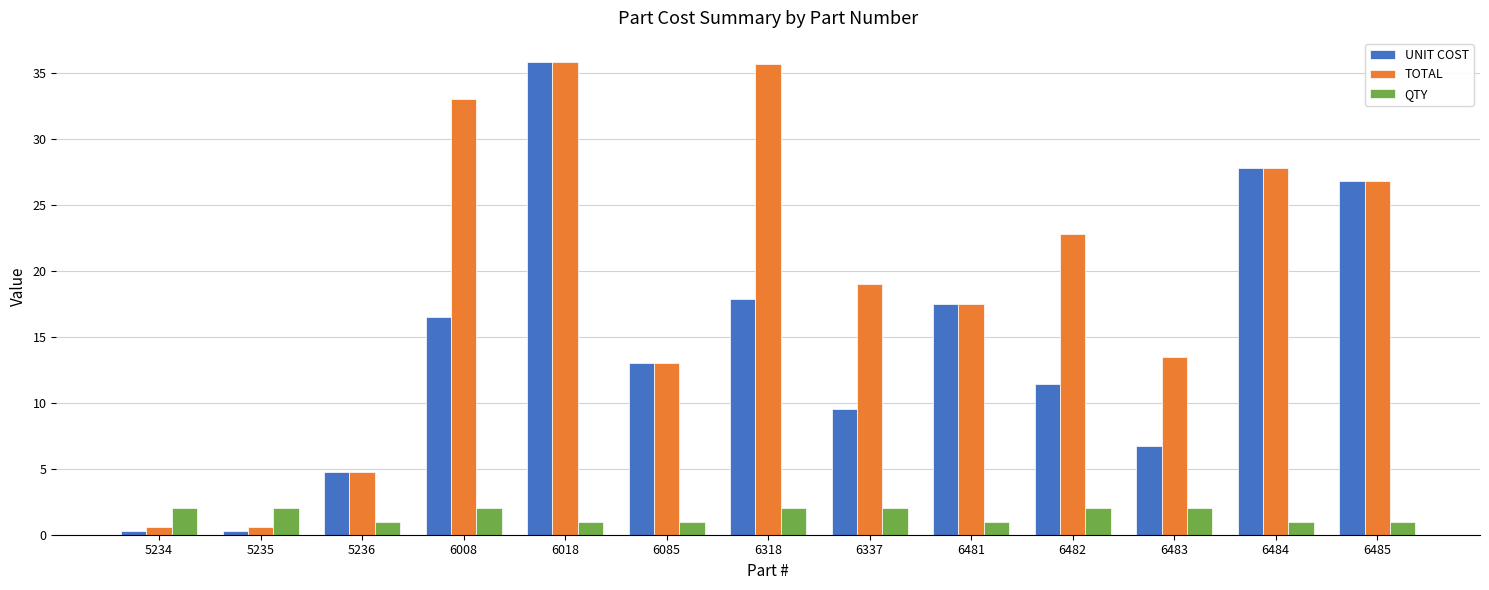

Reading left to right, extract all data points from this chart.

UNIT COST: 0.3	0.3	4.7	16.5	35.9	13.0	17.9	9.5	17.5	11.4	6.8	27.8	26.8
TOTAL: 0.6	0.6	4.7	33.0	35.9	13.0	35.7	19.0	17.5	22.8	13.5	27.8	26.8
QTY: 2.0	2.0	1.0	2.0	1.0	1.0	2.0	2.0	1.0	2.0	2.0	1.0	1.0